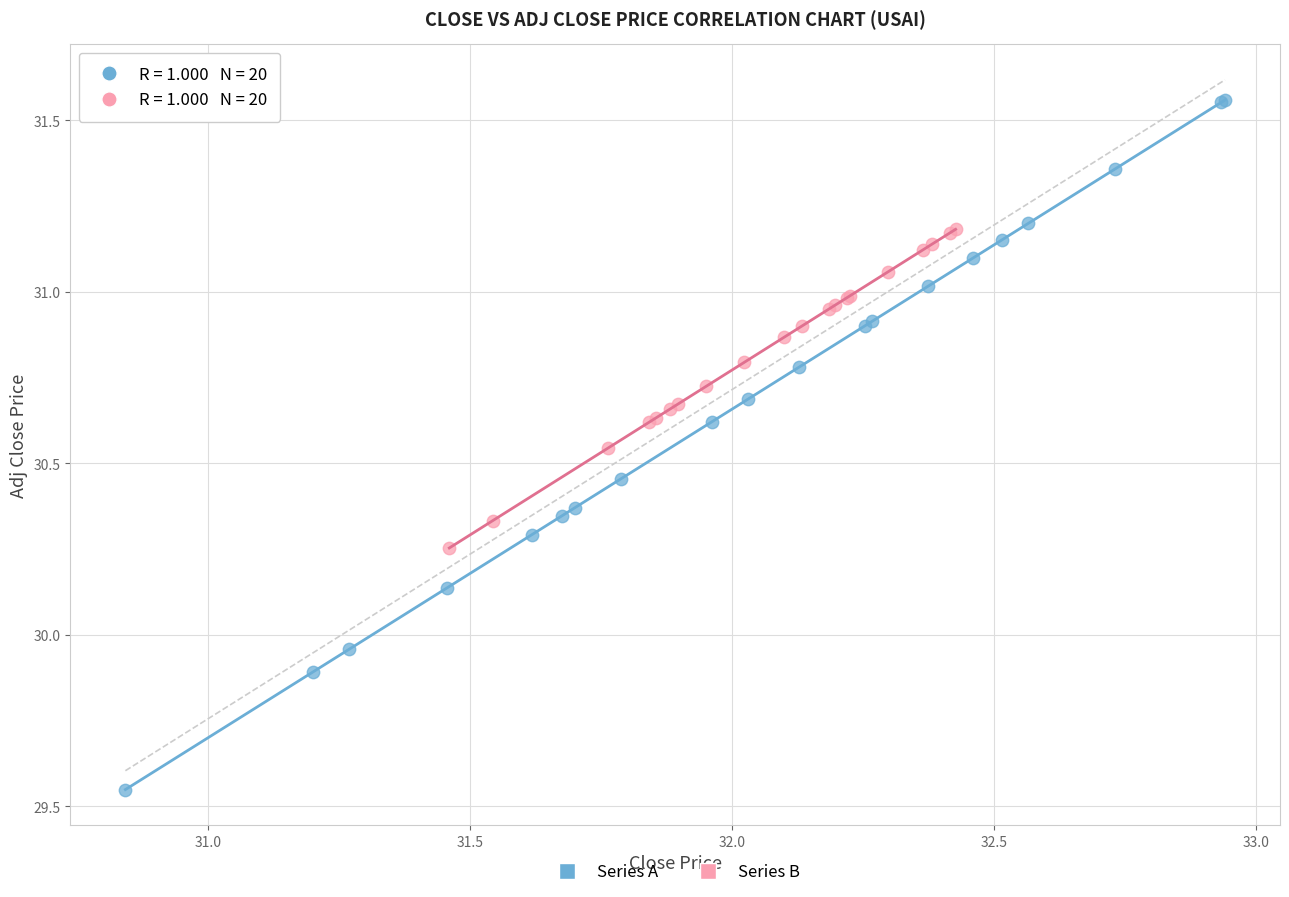

What are all the series names shown in the legend?

Series A, Series B